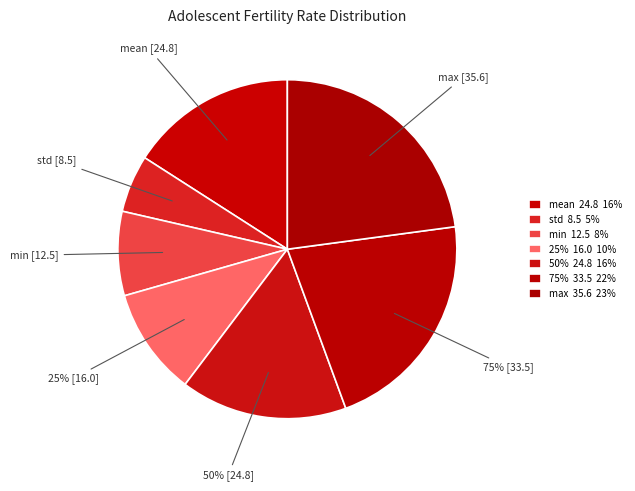

True or false: min accounts for 1% of the total.

False